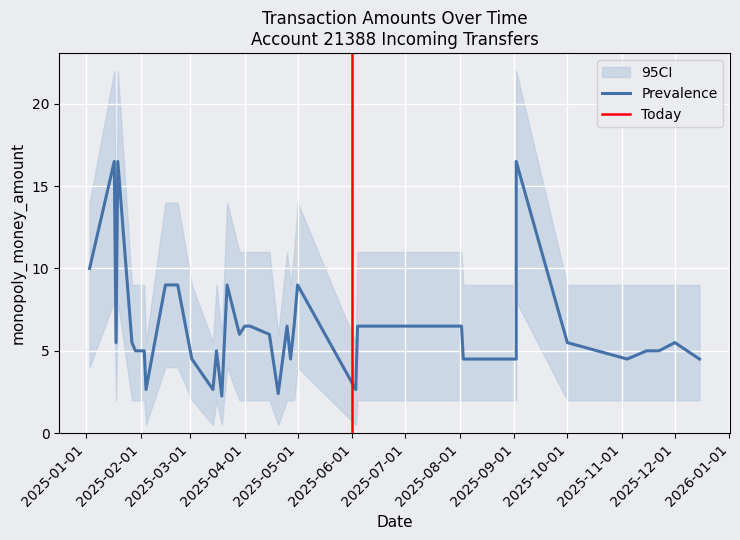

What value does the data have at 2025-12-15?

4.5